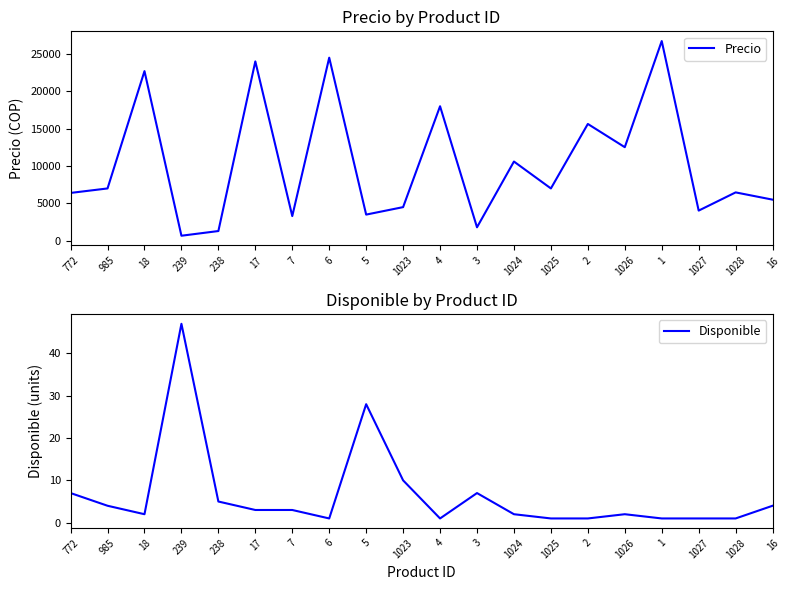

Reading left to right, transcribe all the data shown in this chart.

Precio: 6400	7000	22700	672	1300	24000	3300	24500	3500	4500	18000	1800	10600	7000	15630	12521	26723	4034	6471	5500
Disponible: 7	4	2	47	5	3	3	1	28	10	1	7	2	1	1	2	1	1	1	4